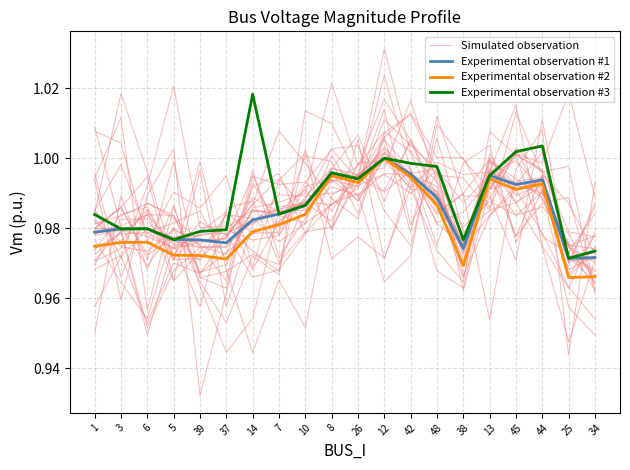

What is the approximate value of Simulated observation at 10?

1.0